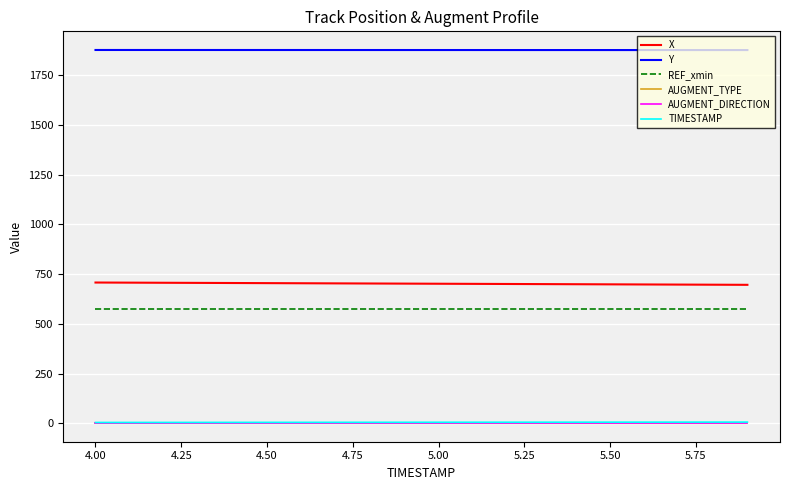

True or false: REF_xmin and AUGMENT_DIRECTION cross at least once.

False